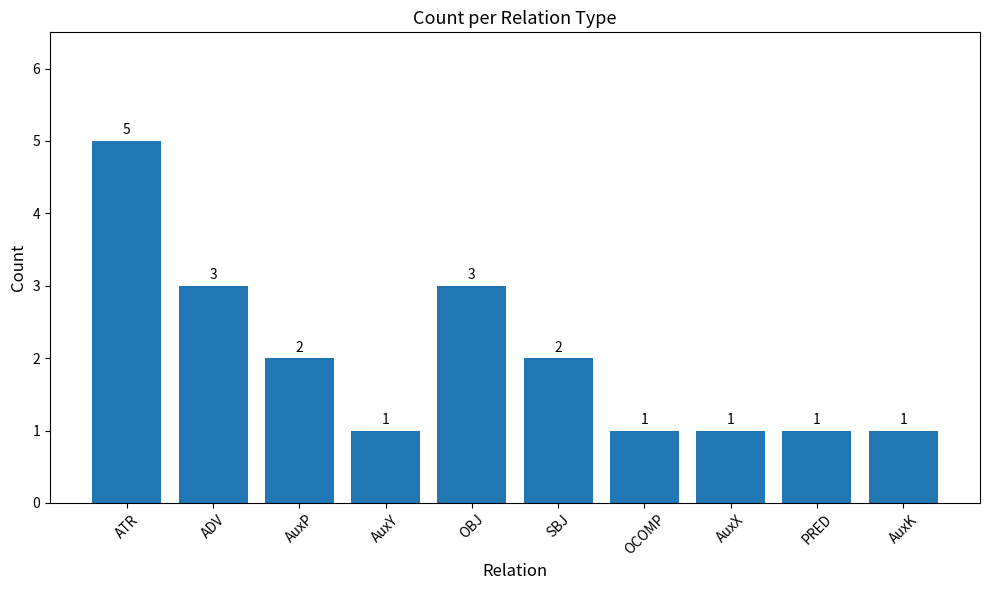

What is the label of the 4th bar from the left?

AuxY